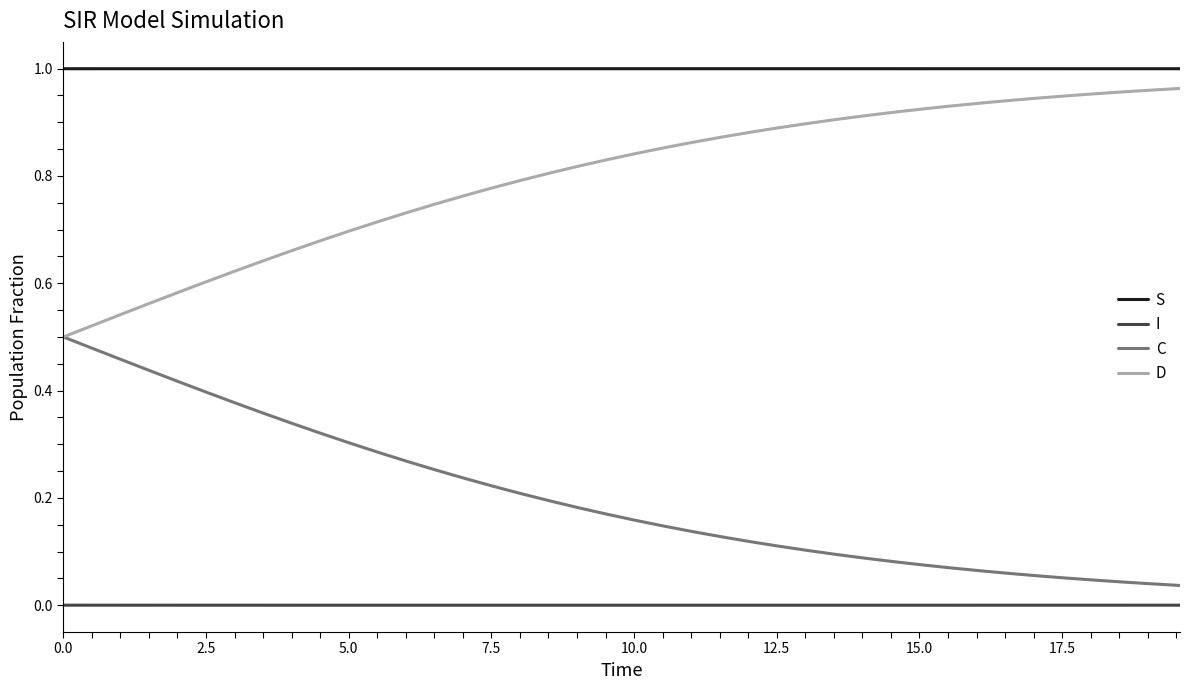

True or false: D and I intersect in this chart.

False